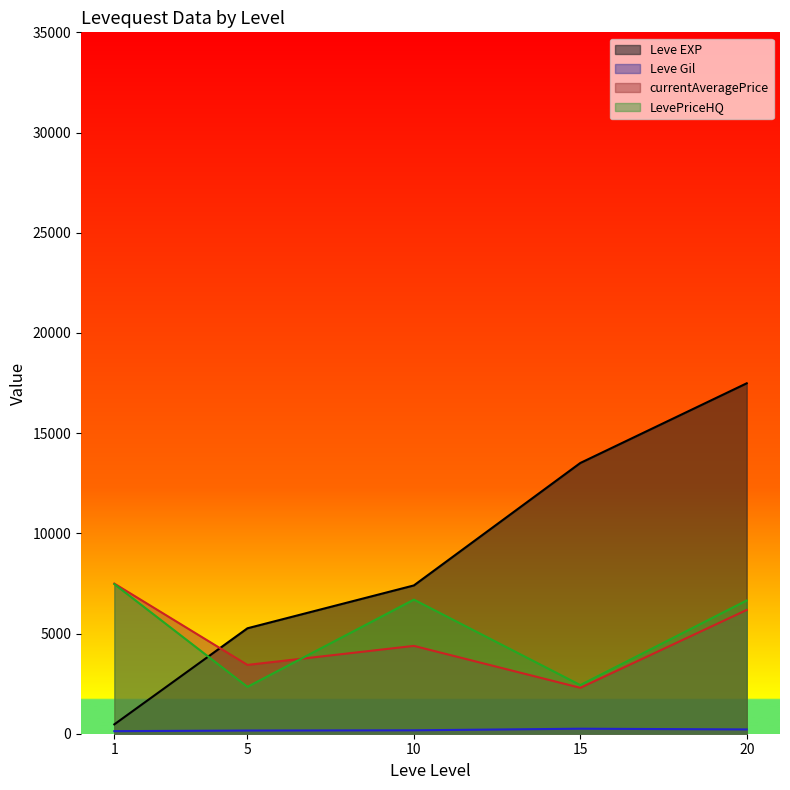

The value of Leve EXP at 15 is 5380.5. True or false?

False